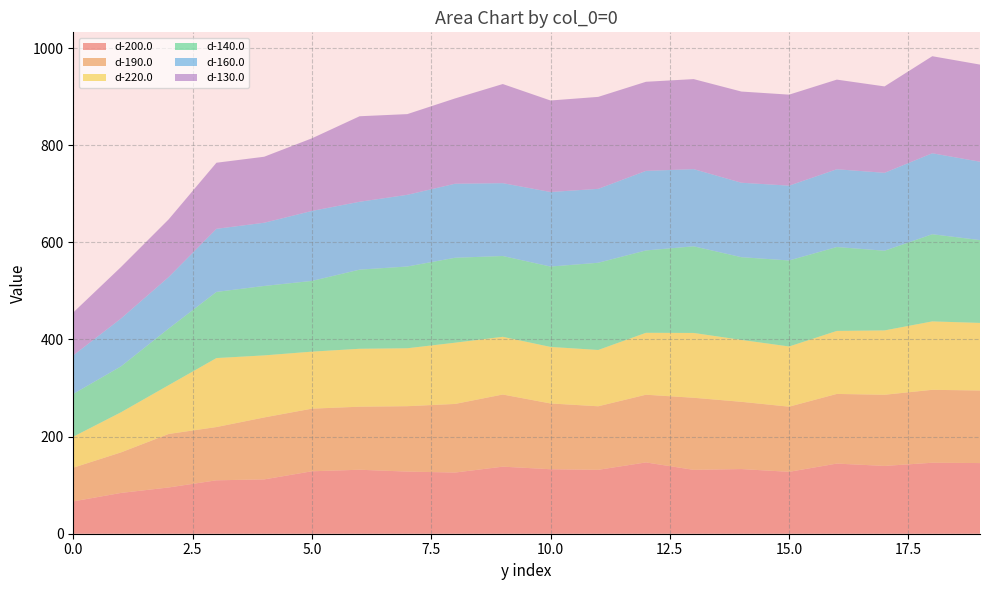

Reading left to right, what are all the values shown in this chart?

d-200.0: 0=66.6	1=84.0	2=95.3	3=110.0	4=111.9	5=128.6	6=131.8	7=127.9	8=126.0	9=138.1	10=132.8	11=131.6	12=146.8	13=131.5	14=133.2	15=127.5	16=144.4	17=139.6	18=146.2	19=145.5
d-190.0: 0=69.4	1=83.5	2=110.2	3=109.7	4=127.6	5=129.0	6=129.8	7=134.7	8=141.3	9=148.6	10=135.4	11=130.9	12=139.4	13=148.5	14=138.5	15=134.2	16=143.5	17=146.5	18=150.2	19=149.4
d-220.0: 0=63.8	1=82.6	2=100.5	3=142.1	4=127.8	5=117.4	6=119.3	7=119.3	8=126.1	9=118.8	10=116.4	11=115.9	12=127.5	13=133.4	14=127.5	15=123.9	16=129.7	17=132.5	18=140.8	19=139.2
d-140.0: 0=88.1	1=94.5	2=116.6	3=136.2	4=143.0	5=145.7	6=162.9	7=168.4	8=174.9	9=166.4	10=165.5	11=179.6	12=169.6	13=178.4	14=170.3	15=177.2	16=172.8	17=164.1	18=179.5	19=170.6
d-160.0: 0=79.5	1=98.6	2=106.1	3=130.0	4=130.2	5=144.1	6=139.8	7=147.6	8=152.5	9=150.0	10=153.5	11=152.2	12=163.8	13=158.9	14=153.3	15=154.1	16=160.2	17=160.4	18=166.8	19=161.3
d-130.0: 0=88.3	1=106.0	2=118.8	3=136.0	4=135.9	5=149.5	6=176.1	7=166.2	8=175.6	9=204.1	10=188.4	11=189.4	12=183.5	13=185.4	14=187.8	15=187.4	16=184.6	17=177.9	18=199.8	19=200.0